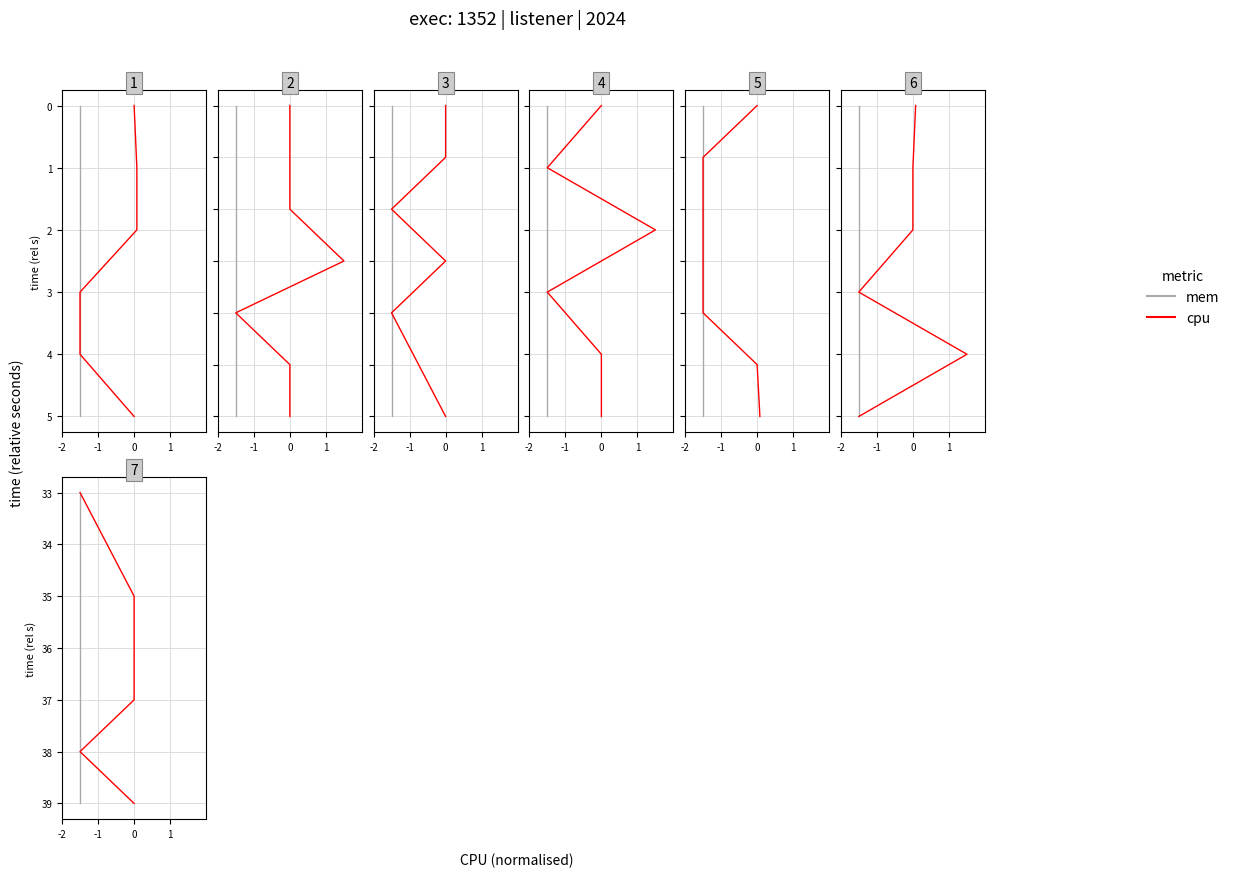

True or false: mem and cpu cross at least once.

False